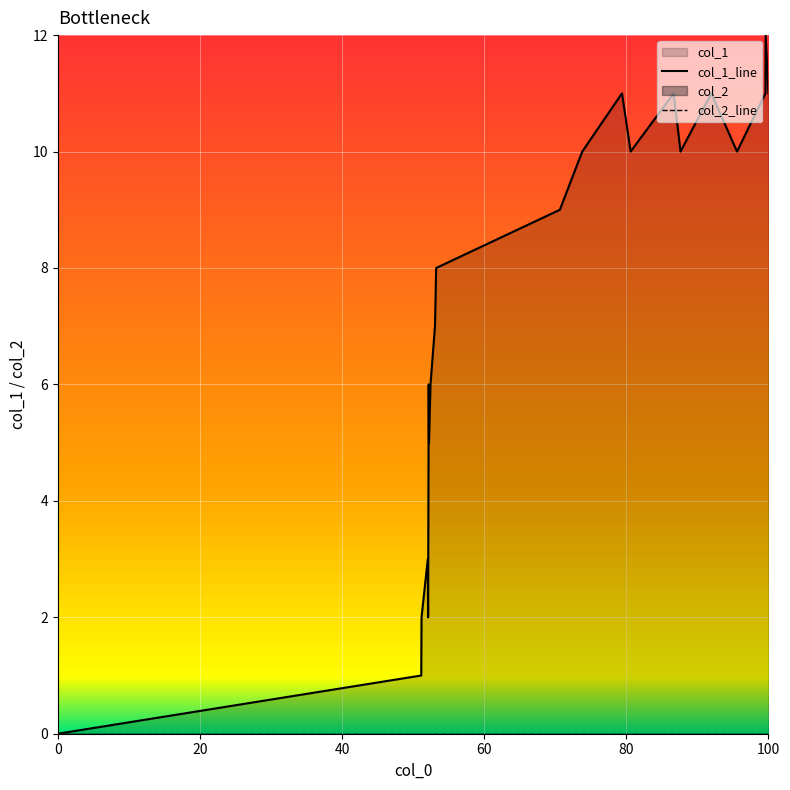

The value of col_1_line at 19 is 21. True or false?

False